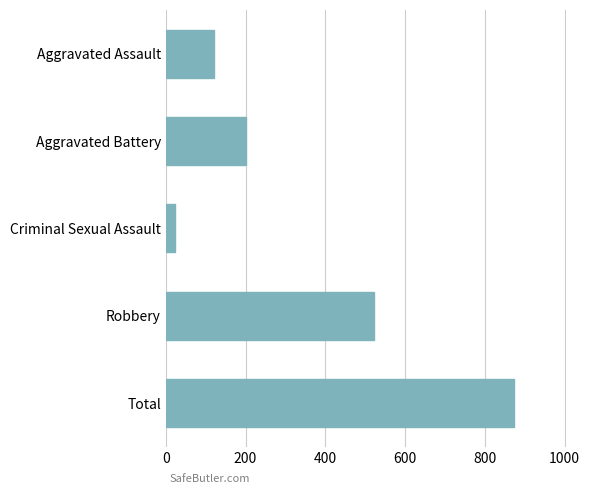

What is the difference between the second highest and second lowest values?

400